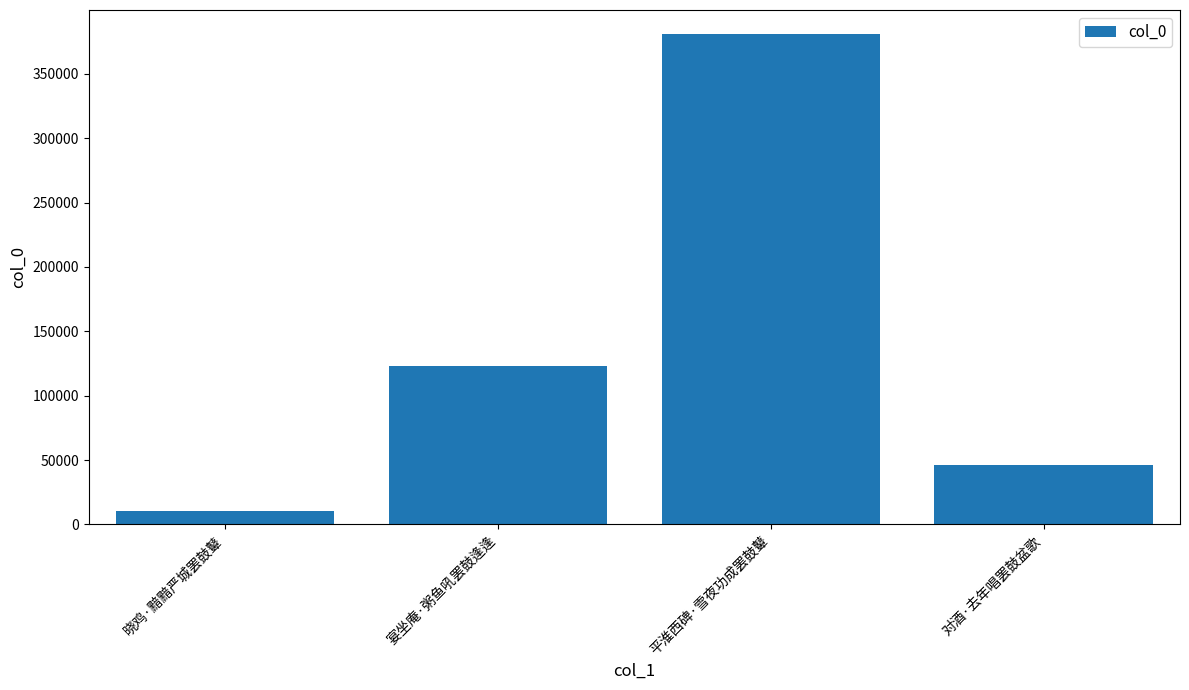

What position from the left is 平淮西碑·雪夜功成罢鼓鼙?

3